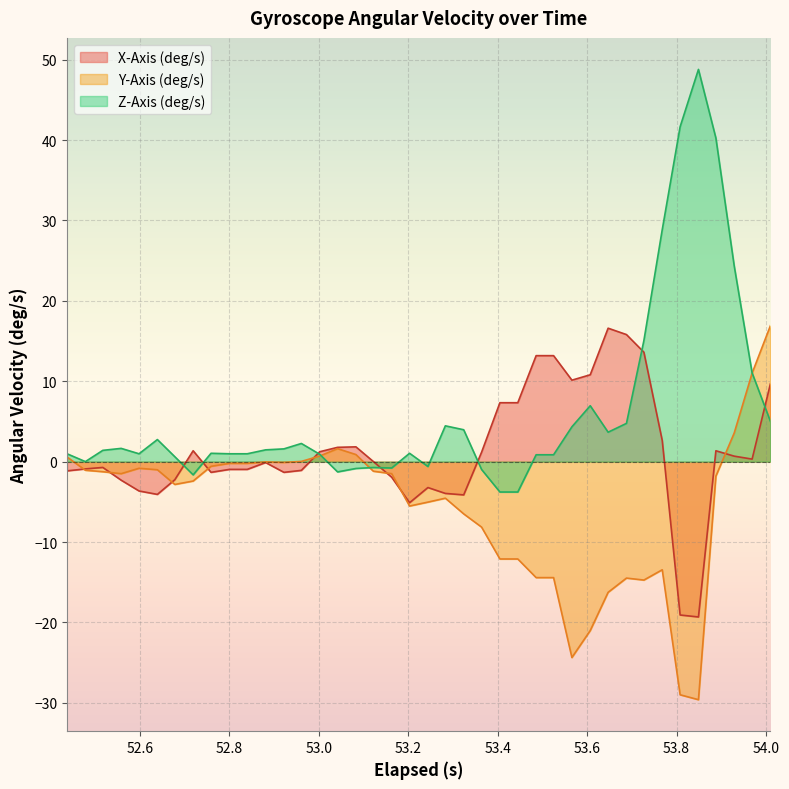

Which series has the widest spread of values?

Z-Axis (deg/s)